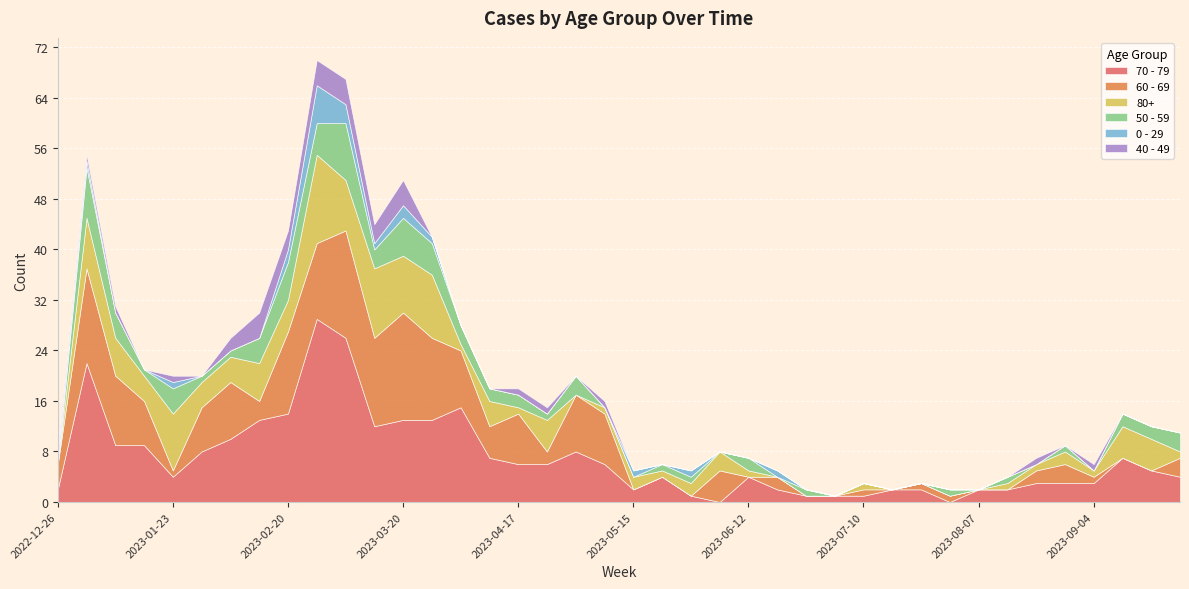

Where is 50 - 59 nearest to the value 4?

2023-01-09